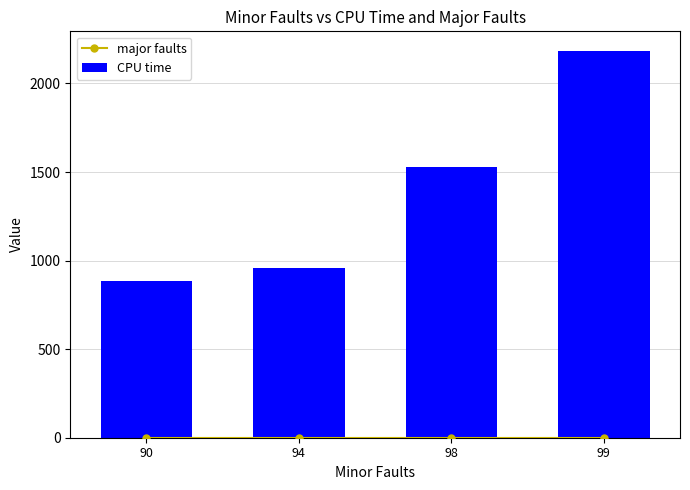

Reading right to left, what are all the values shown in this chart?

major faults: 99=0	98=0	94=0	90=0
CPU time: 99=2185	98=1531	94=960	90=885